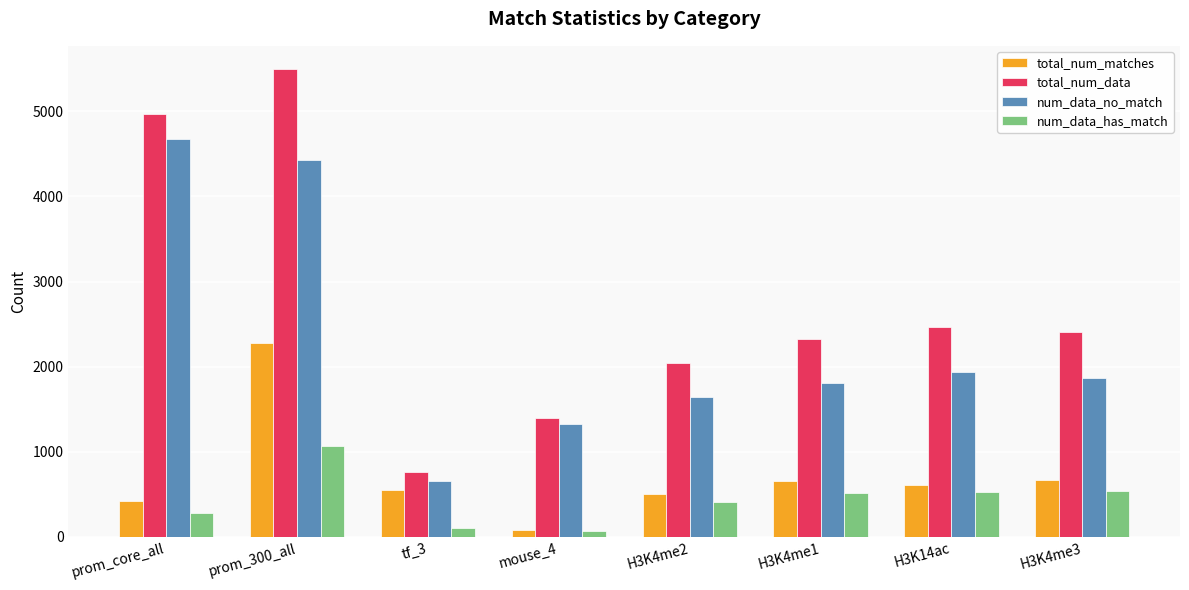

What is the label of the 4th bar from the left?

mouse_4